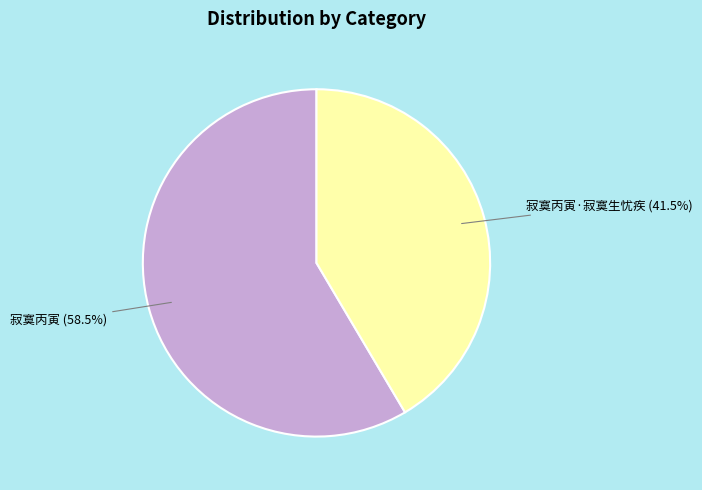

What is the majority slice?

寂寞丙寅